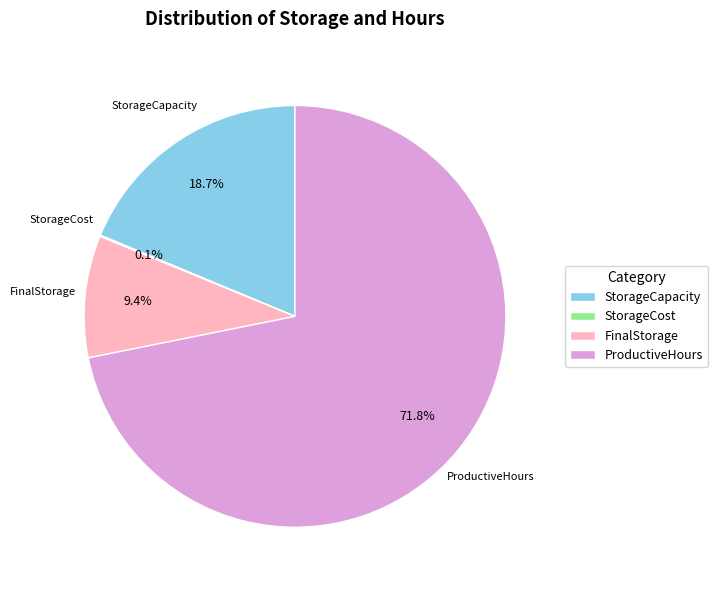

Is the sum of StorageCapacity and ProductiveHours greater than half?

Yes